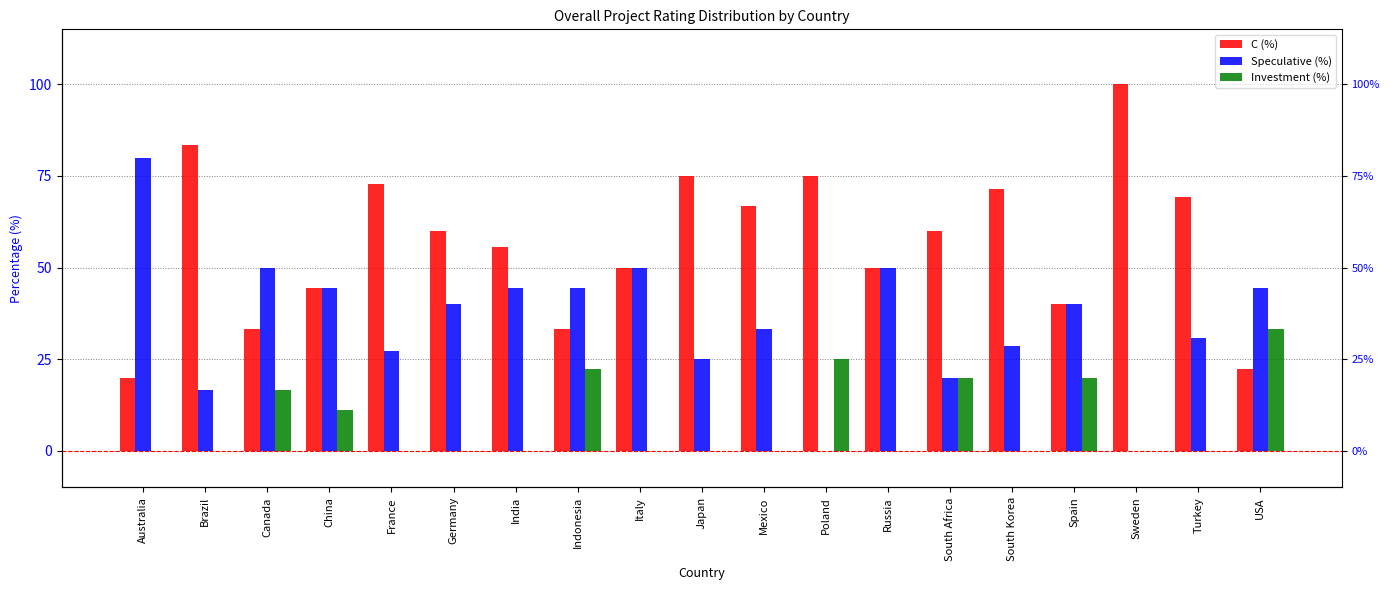

Count the number of data series in this chart.

3